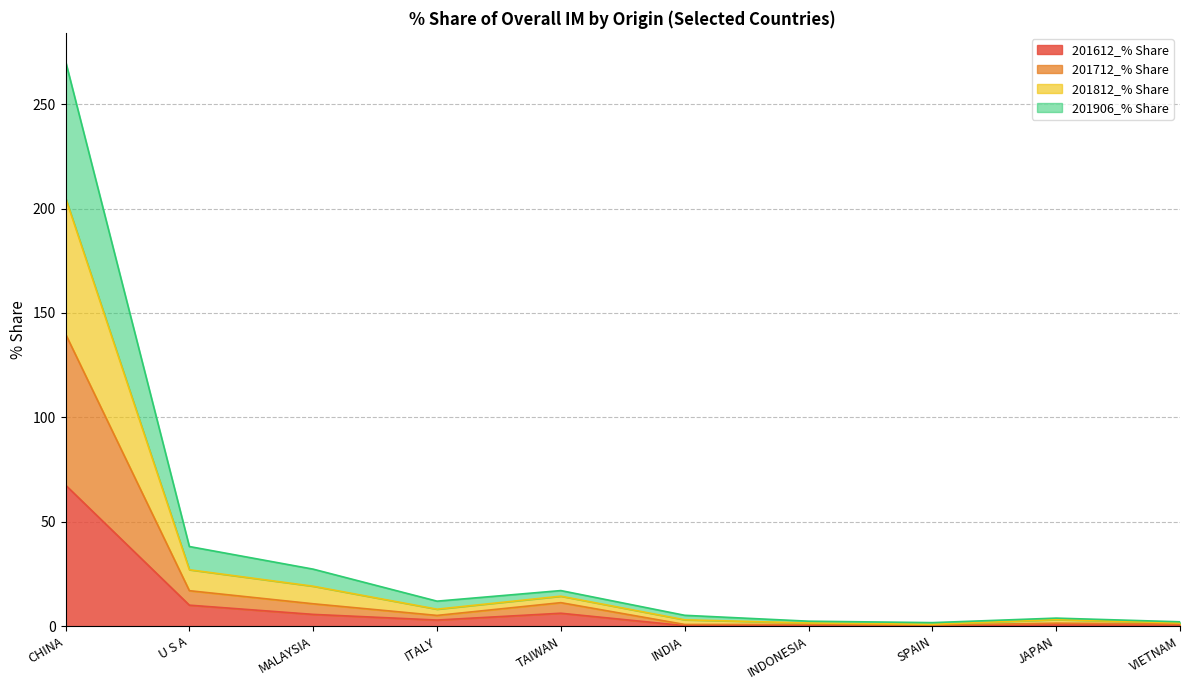

At which category is the sum across all series the highest?

CHINA